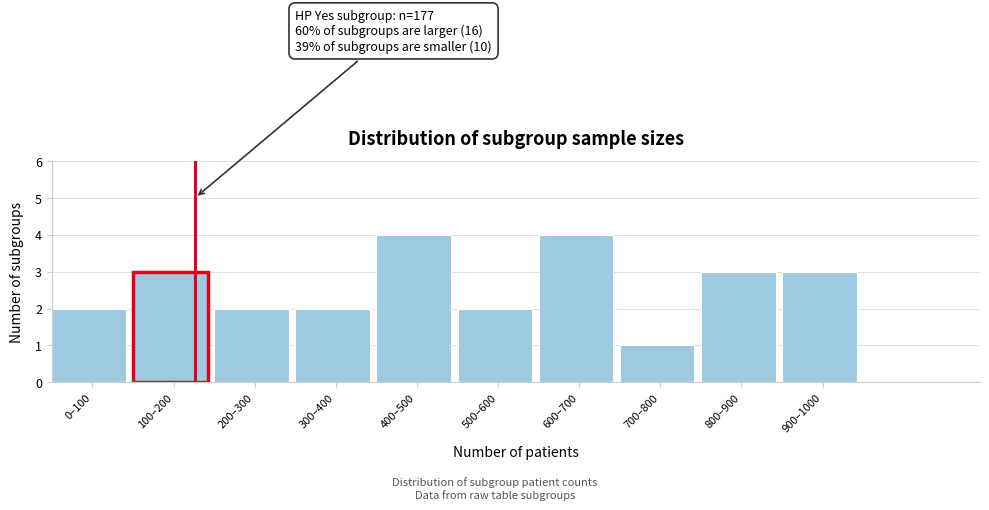

Reading left to right, extract all data points from this chart.

2	3	2	2	4	2	4	1	3	3